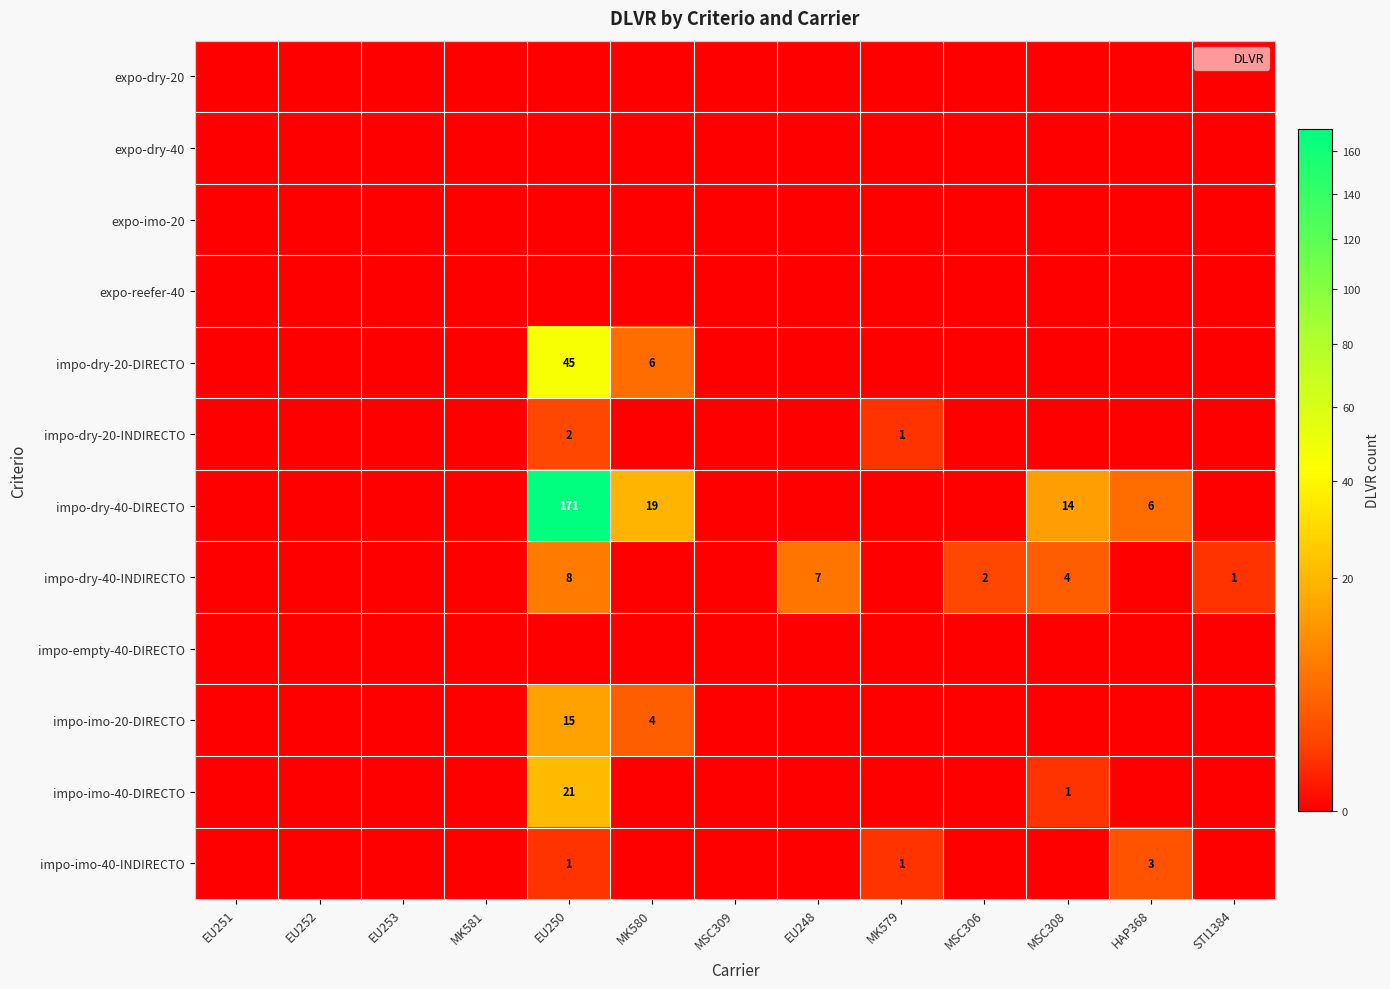

At which label does impo-dry-20-INDIRECTO reach its peak?

EU250